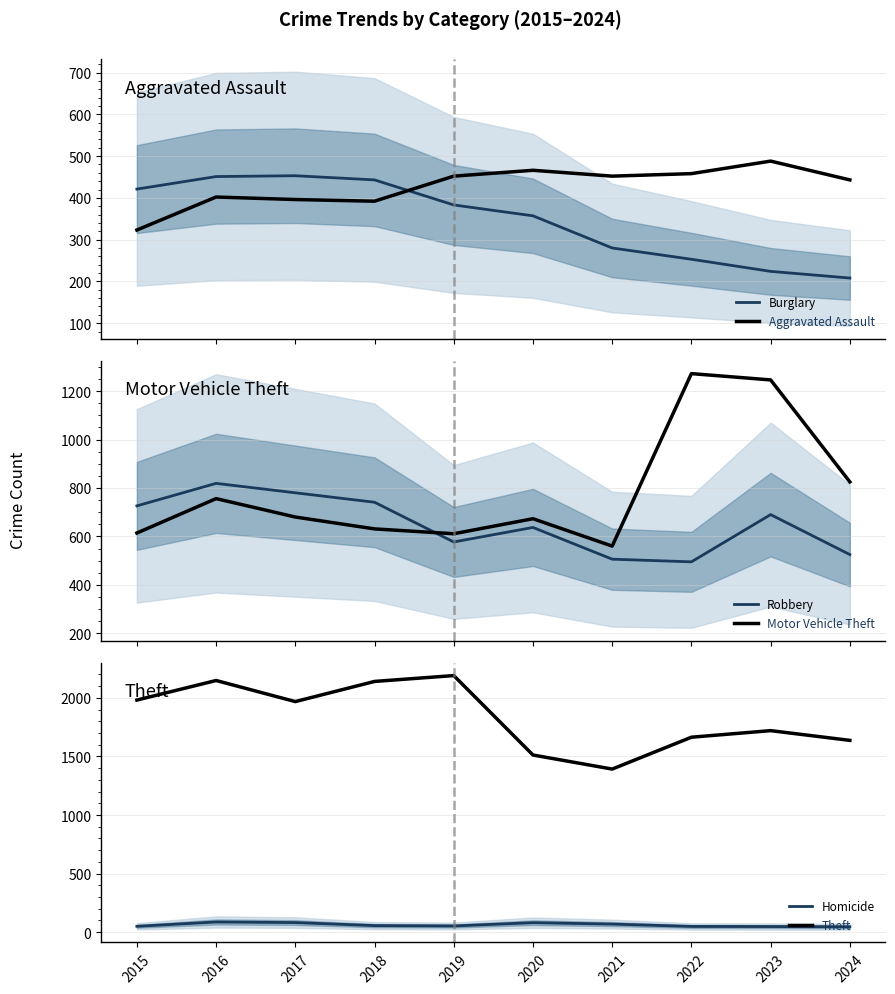

Is the value of Theft at 2016 greater than the value of Robbery at 2015?

Yes